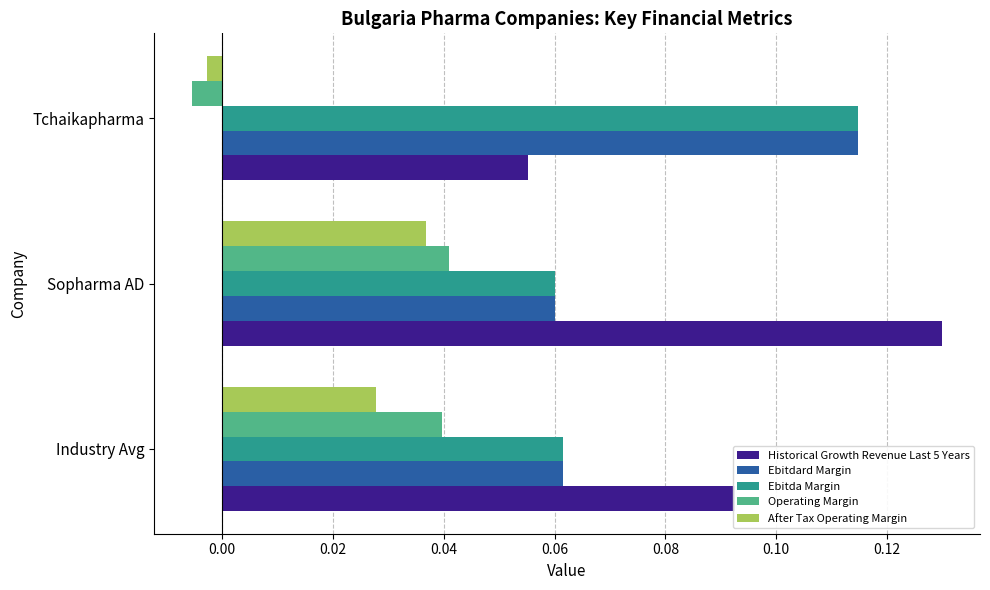

Where is Historical Growth Revenue Last 5 Years nearest to the value 0?

Tchaikapharma